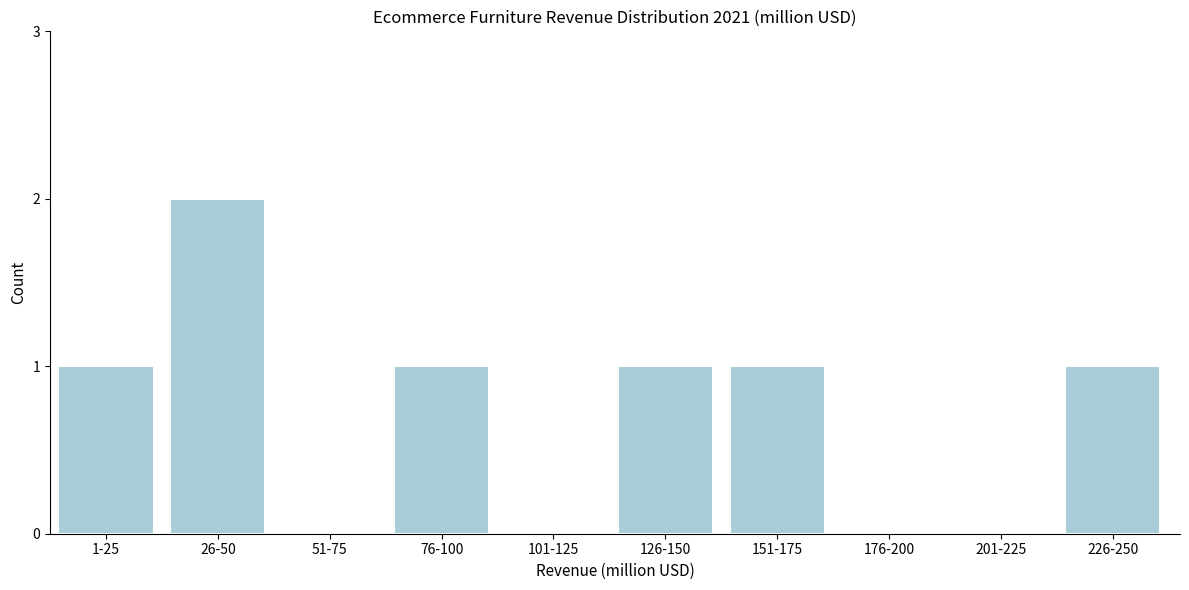

Reading right to left, extract all data points from this chart.

226-250=1	201-225=0	176-200=0	151-175=1	126-150=1	101-125=0	76-100=1	51-75=0	26-50=2	1-25=1